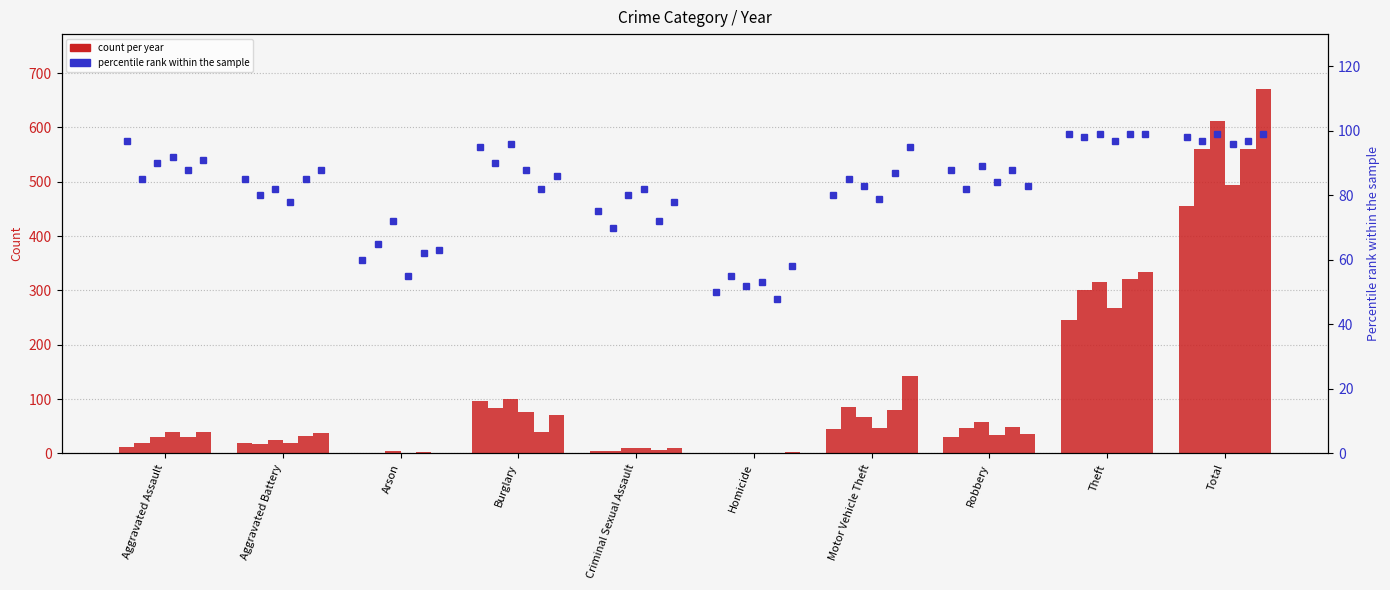

True or false: 2015 pct has a value of 99 at Theft.

True